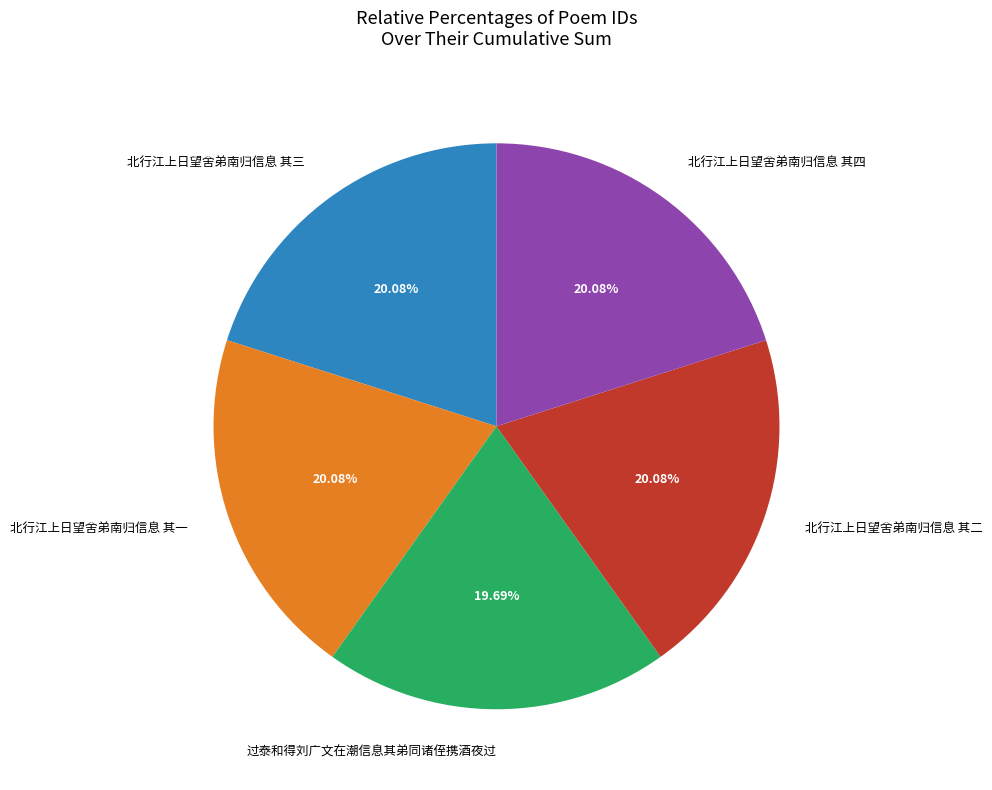

How many segments does this pie chart have?

5